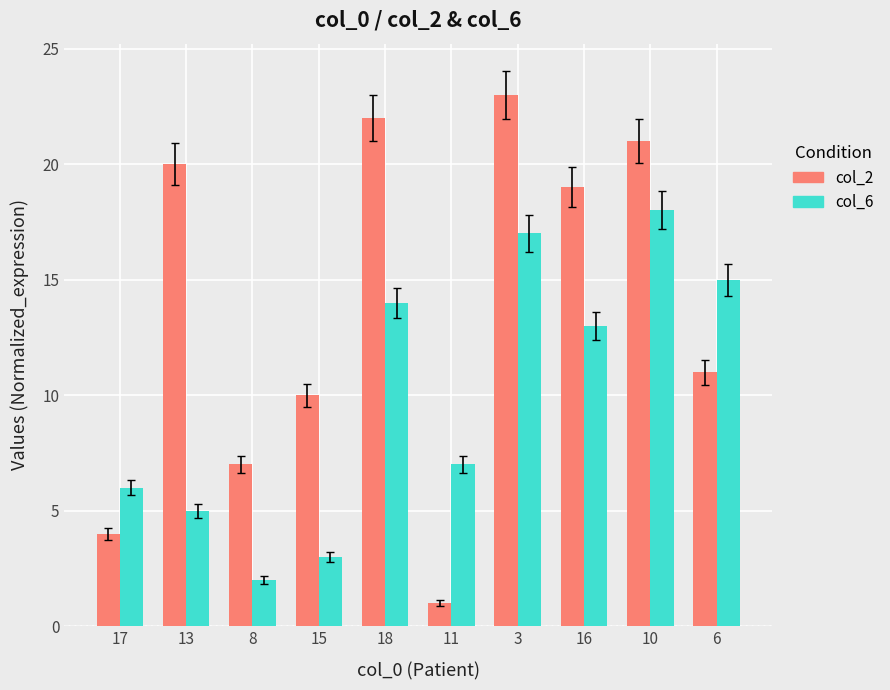

Which series has the largest range (max minus min)?

col_2